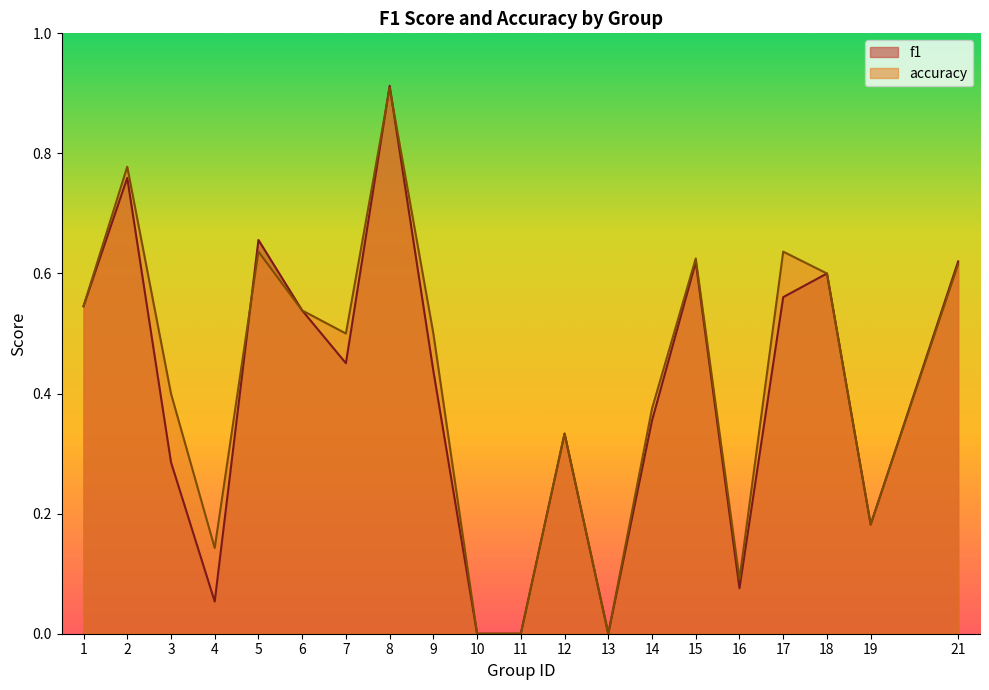

Reading right to left, list all the values displayed in this chart.

f1: 0.6	0.2	0.6	0.6	0.1	0.6	0.4	0.0	0.3	0.0	0.0	0.4	0.9	0.5	0.5	0.7	0.1	0.3	0.8	0.5
accuracy: 0.6	0.2	0.6	0.6	0.1	0.6	0.4	0.0	0.3	0.0	0.0	0.5	0.9	0.5	0.5	0.6	0.1	0.4	0.8	0.5